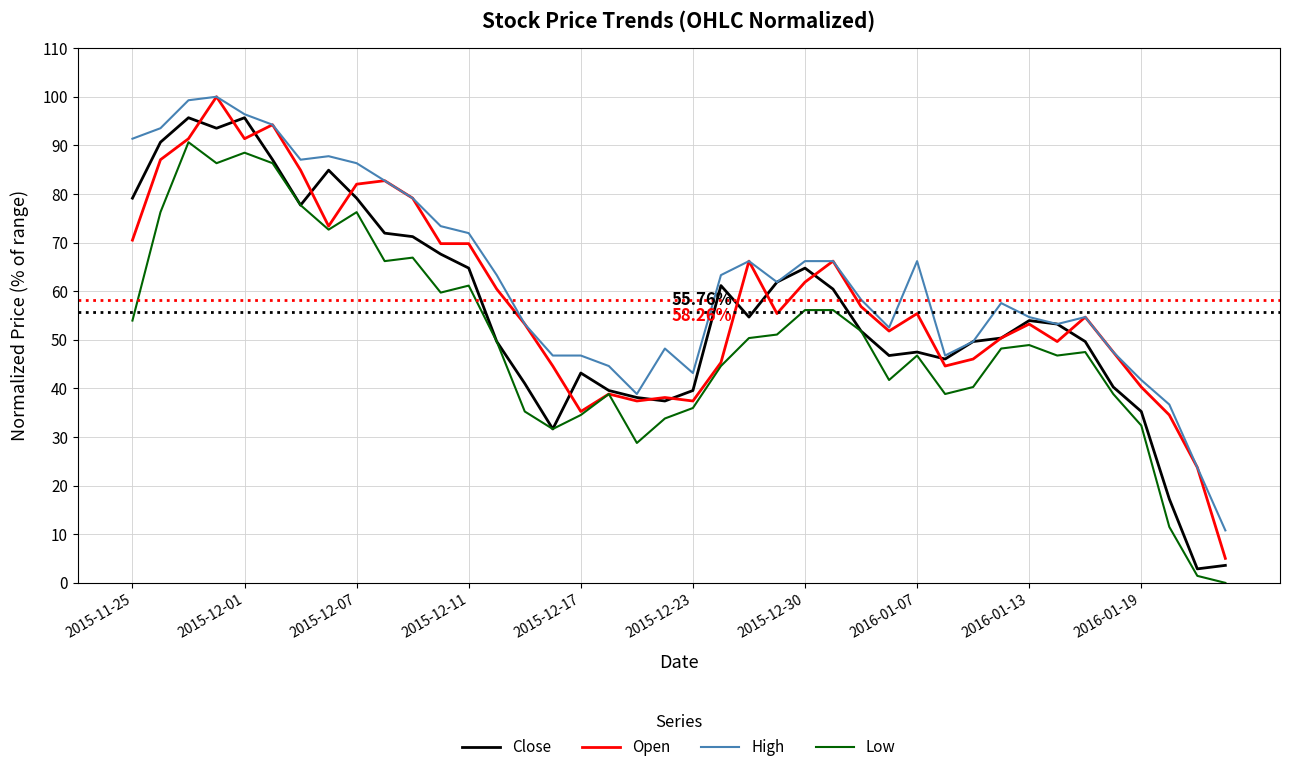

What is the difference between the maximum and minimum values in the High series?

89.2